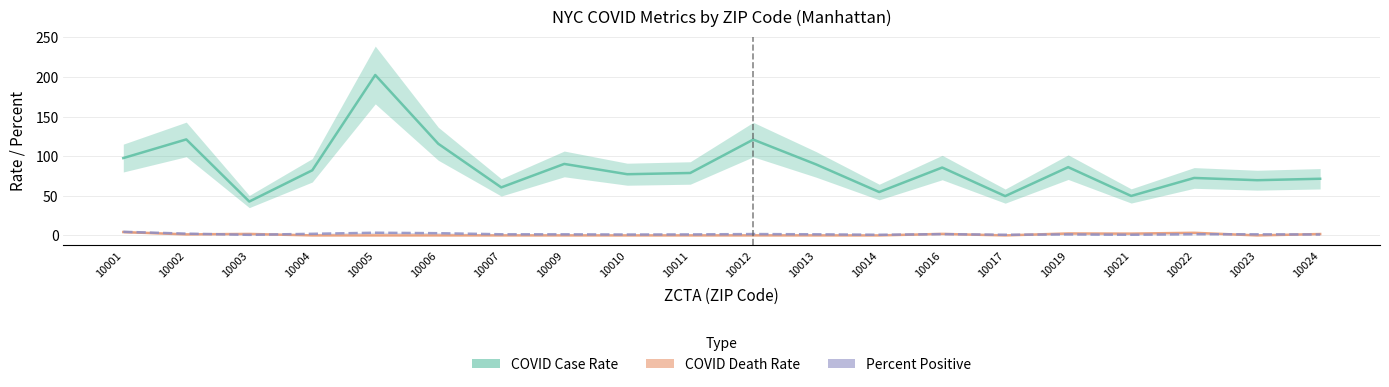

Which series ends up on top after the final intersection of COVID Death Rate and Percent Positive?

COVID Death Rate